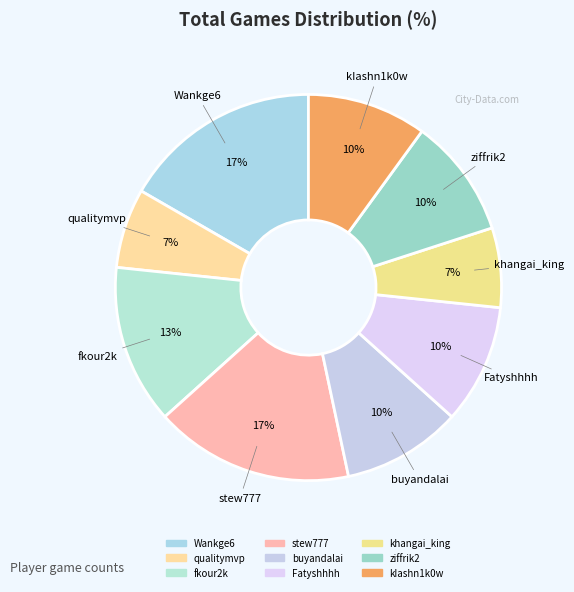

To the nearest percent, what is the combined percentage of qualitymvp and kIashn1k0w?

17%